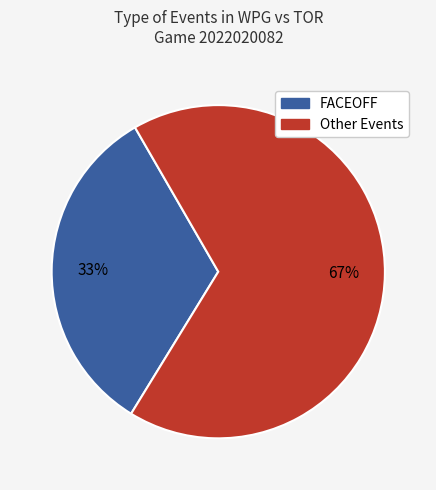

To the nearest percent, what is the average slice percentage?

50%